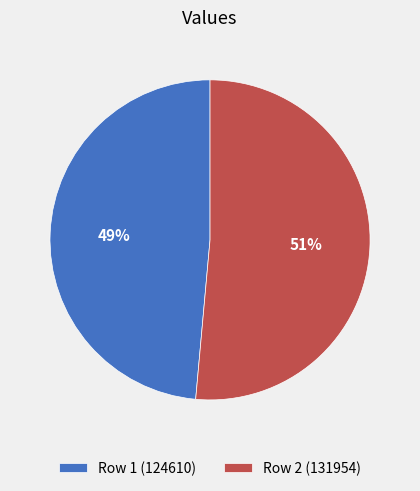

Rank the categories by value from lowest to highest.

Row 1 (124610), Row 2 (131954)